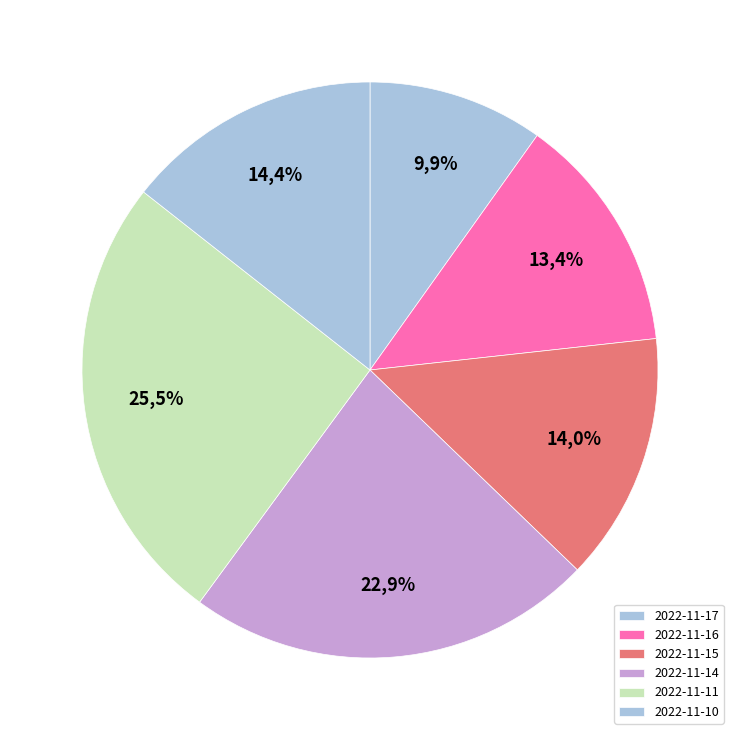

Which category has the smallest portion of the pie?

2022-11-17